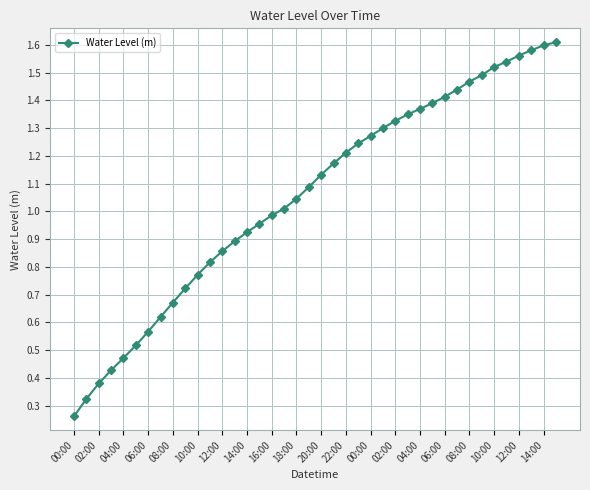

What is the sum of all values?

42.3